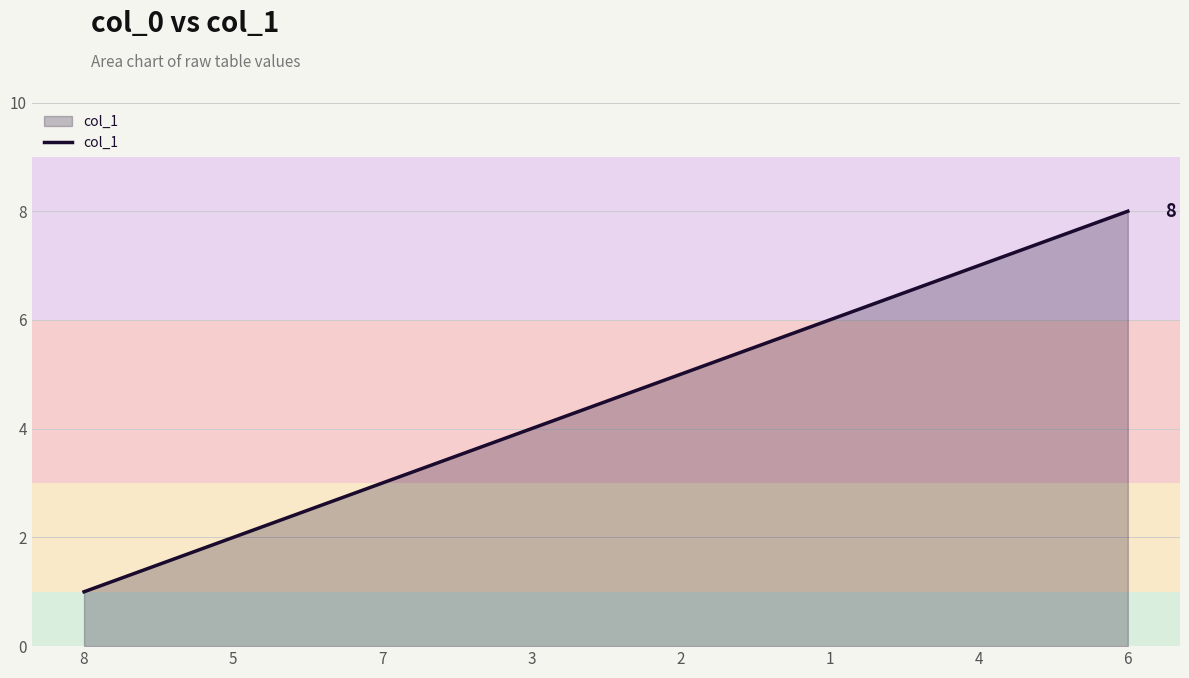

What is the difference between the maximum and minimum values?

7